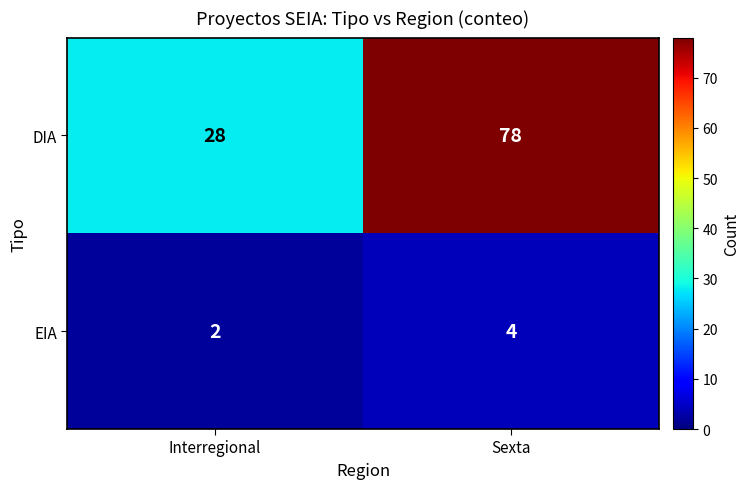

Which has a higher value, Sexta or Interregional?

Sexta